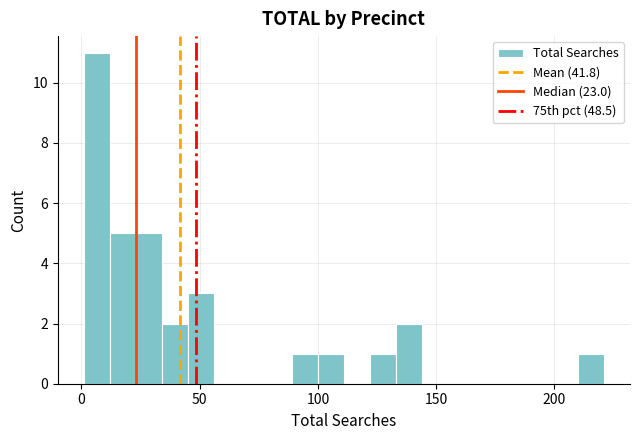

Read against the x-axis, roughly where is the centre of the tallest bar?

5